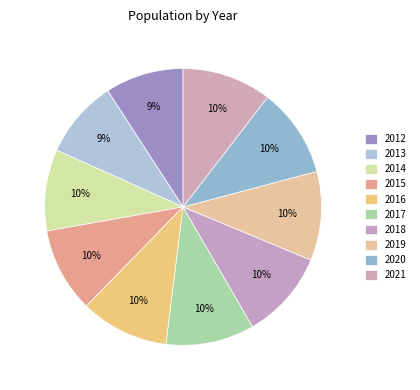

Does any single category account for the majority?

No